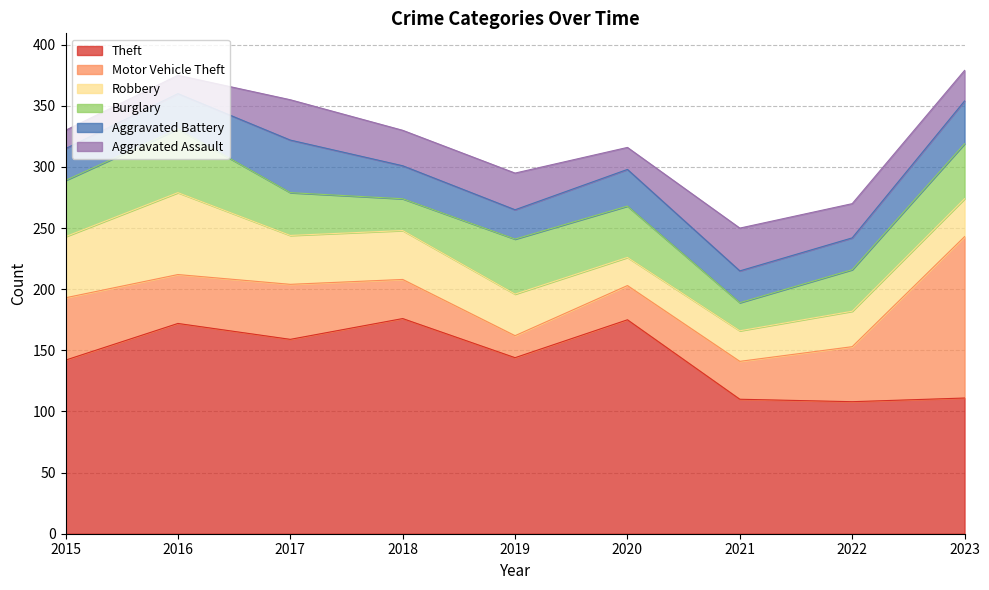

Which series has the widest spread of values?

Motor Vehicle Theft